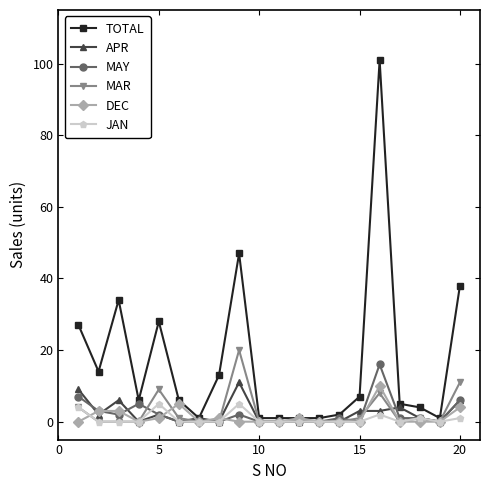

What is the value of the APR point at the 20th from the left?

6